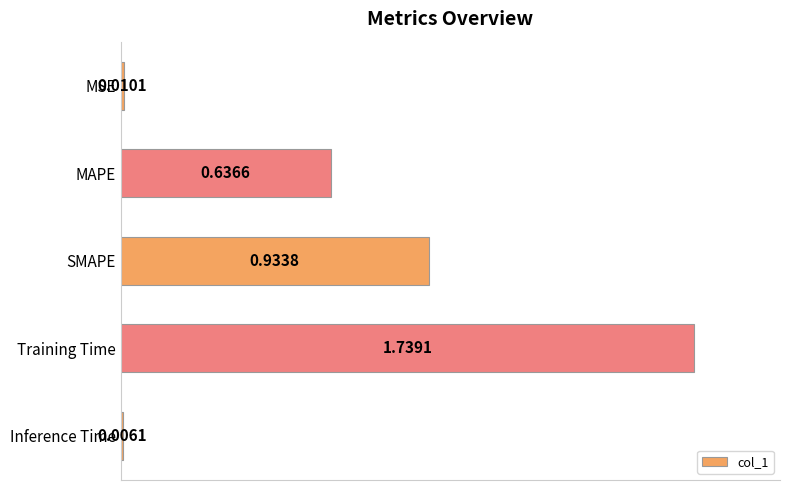

What is the sum of all values?

3.3